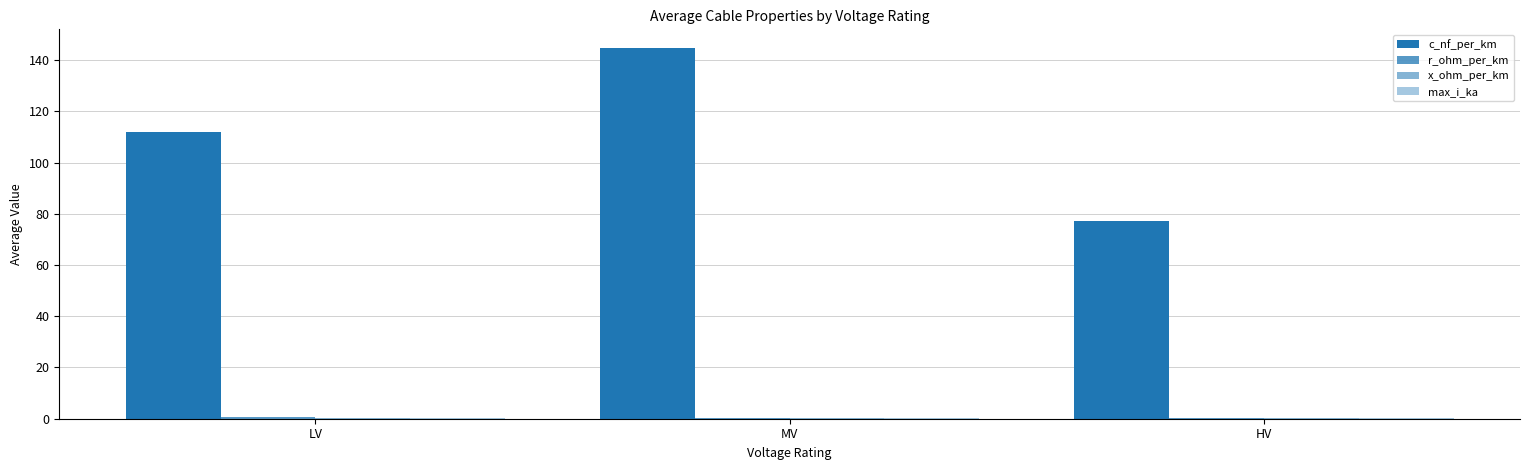

Reading left to right, transcribe all the data shown in this chart.

c_nf_per_km: LV=111.8	MV=144.8	HV=77.3
r_ohm_per_km: LV=0.7	MV=0.3	HV=0.2
x_ohm_per_km: LV=0.2	MV=0.2	HV=0.3
max_i_ka: LV=0.2	MV=0.3	HV=0.4